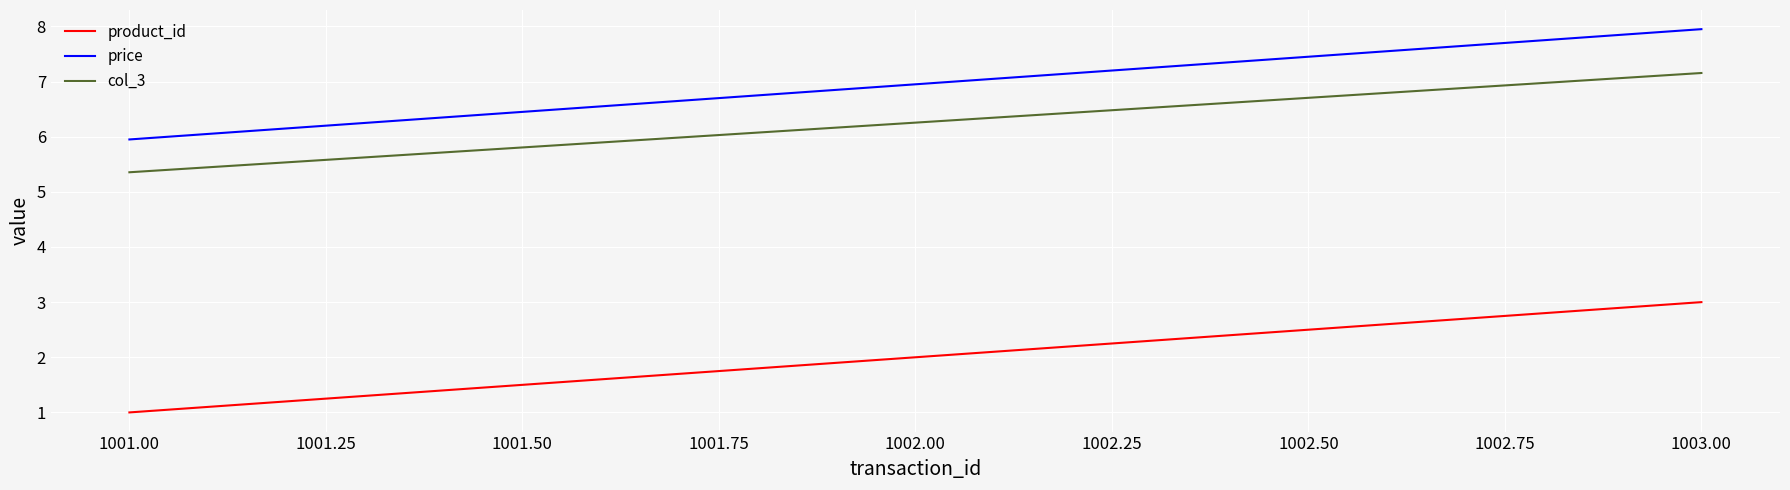

Rank the categories by product_id value from lowest to highest.

1001.00, 1002.00, 1003.00